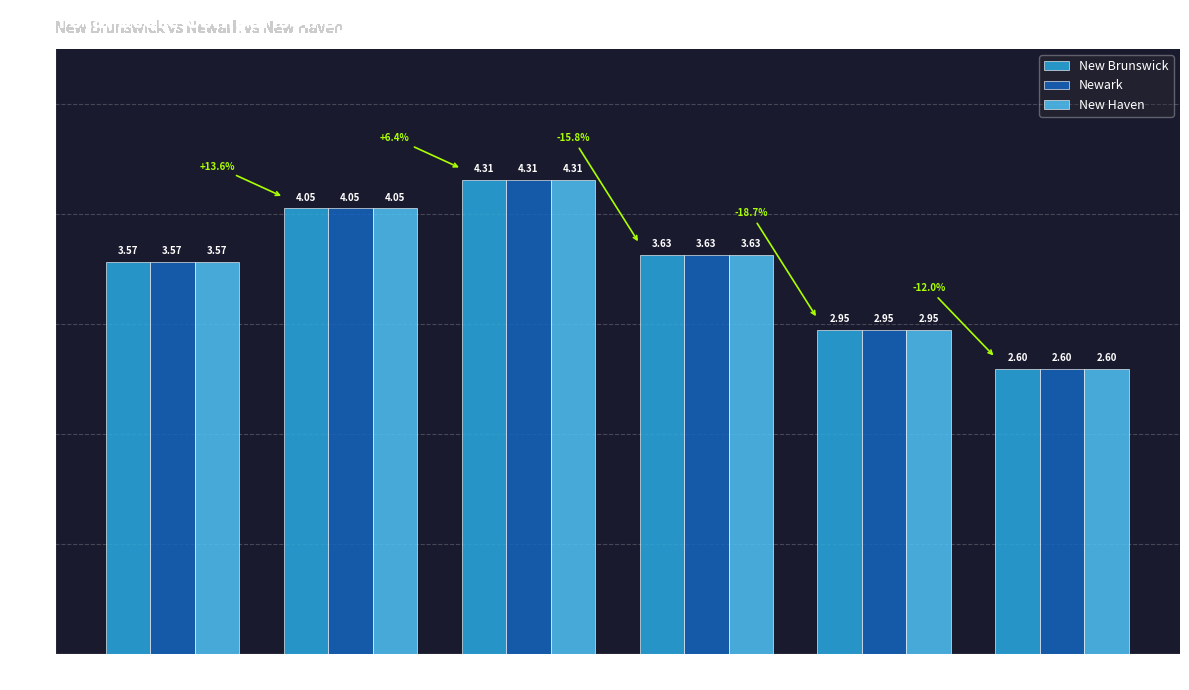

What is the sum of the Newark values at 20-24 and 5-9?

7.0